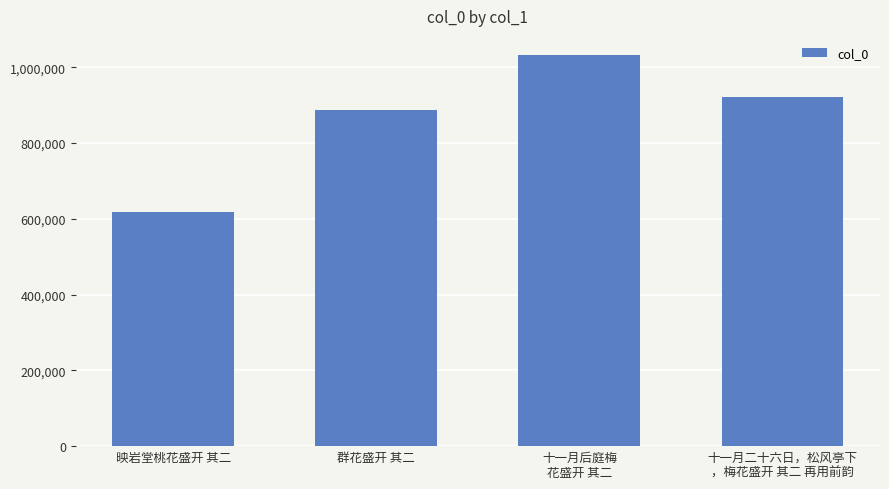

At which label does the data first exceed 922109?

十一月后庭梅
花盛开 其二